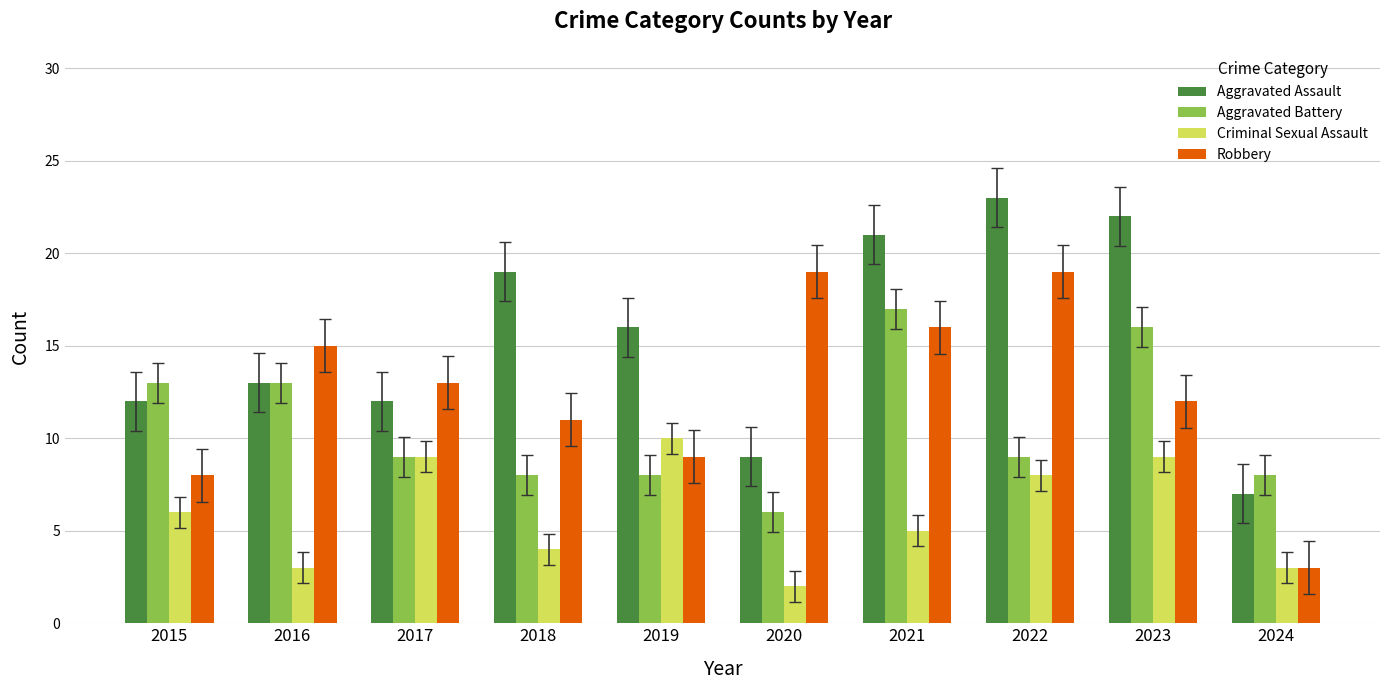

What is the average value of the Aggravated Battery series?

11